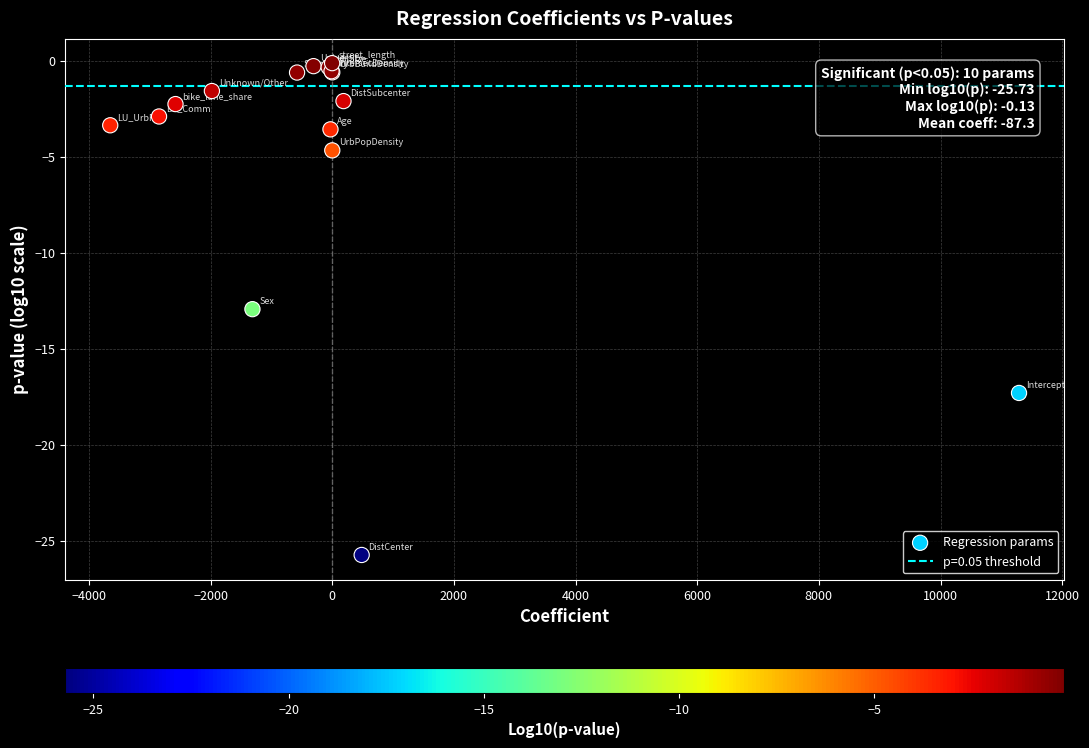

What Y value in the scatter plot is closest to -12?

-12.9